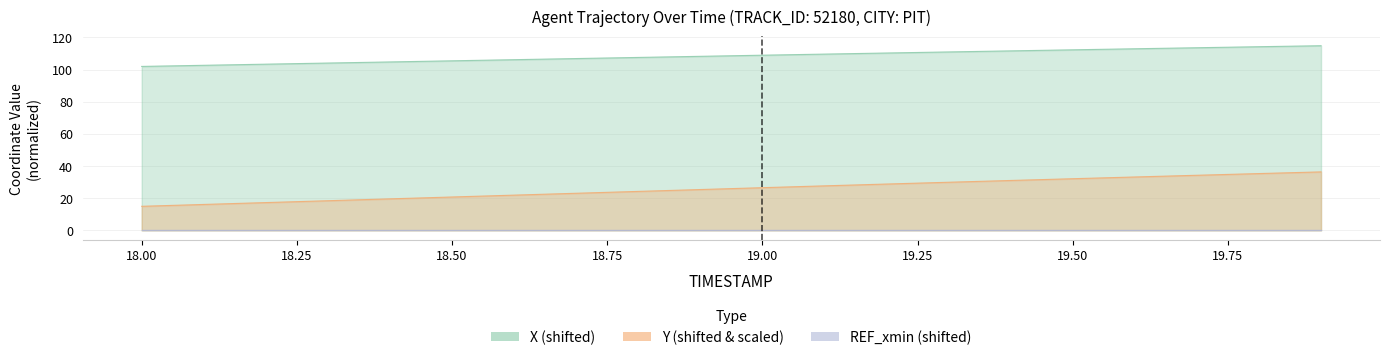

Is the value of X at 12 greater than the value of Y at 17?

Yes